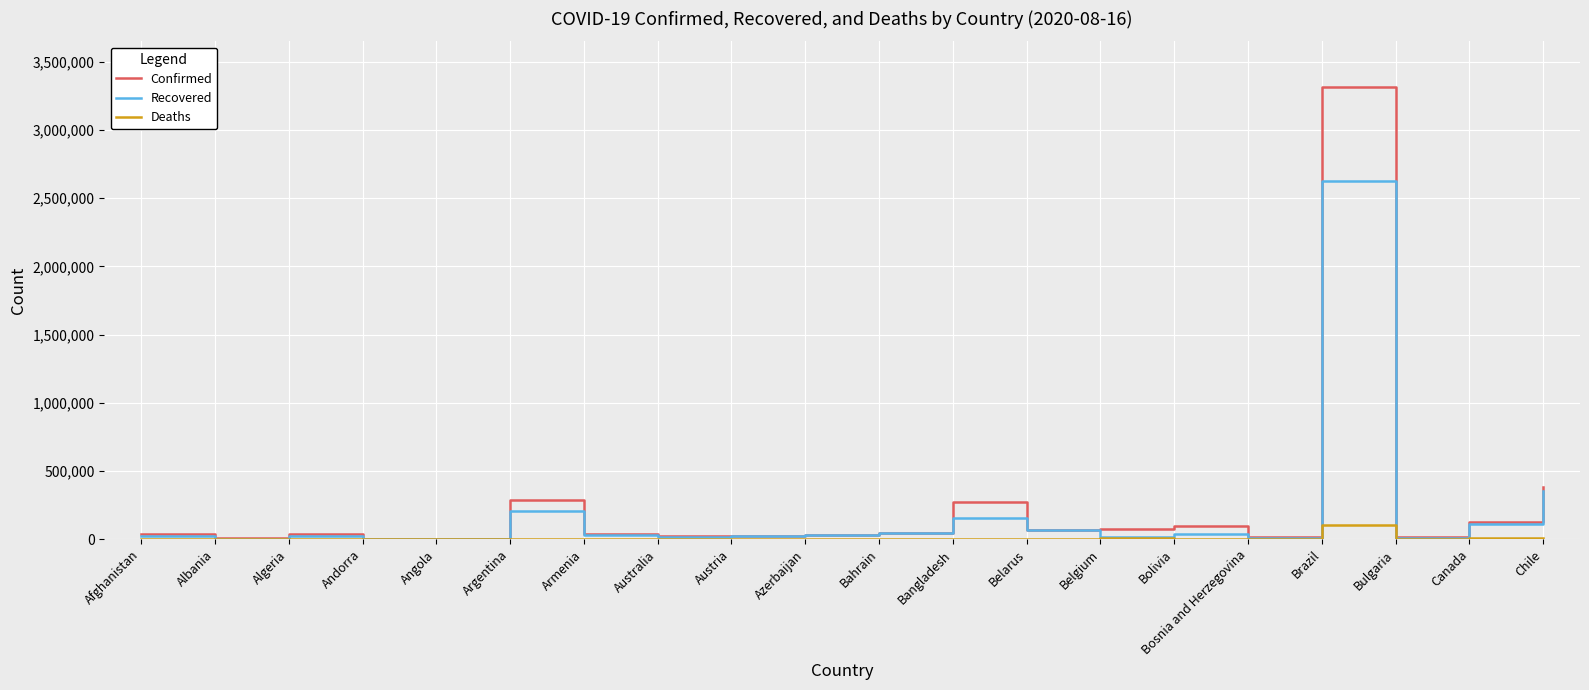

True or false: Deaths has more than 2 points higher than both neighbors.

True